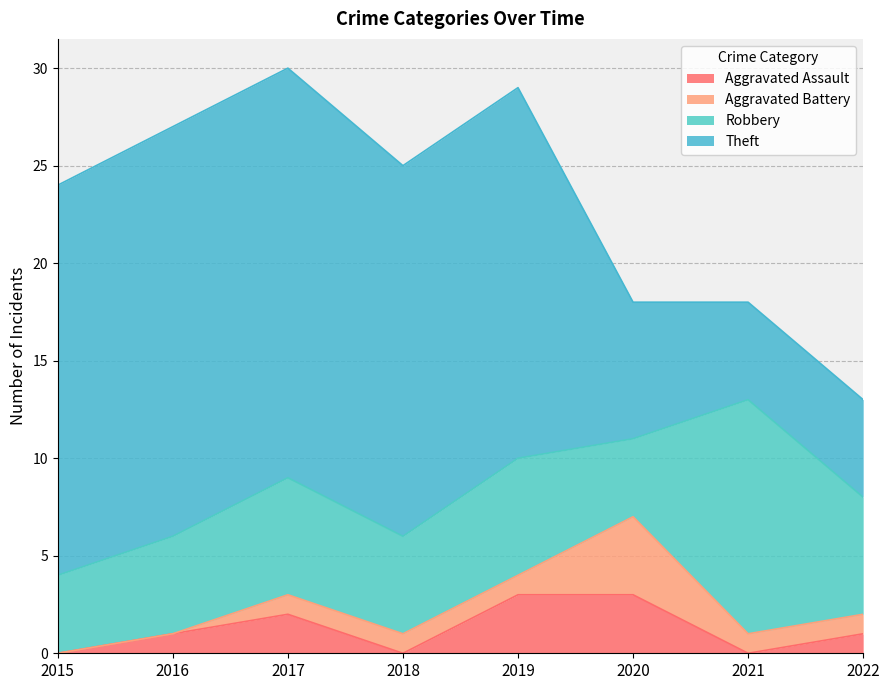

What are all the series names shown in the legend?

Aggravated Assault, Aggravated Battery, Robbery, Theft